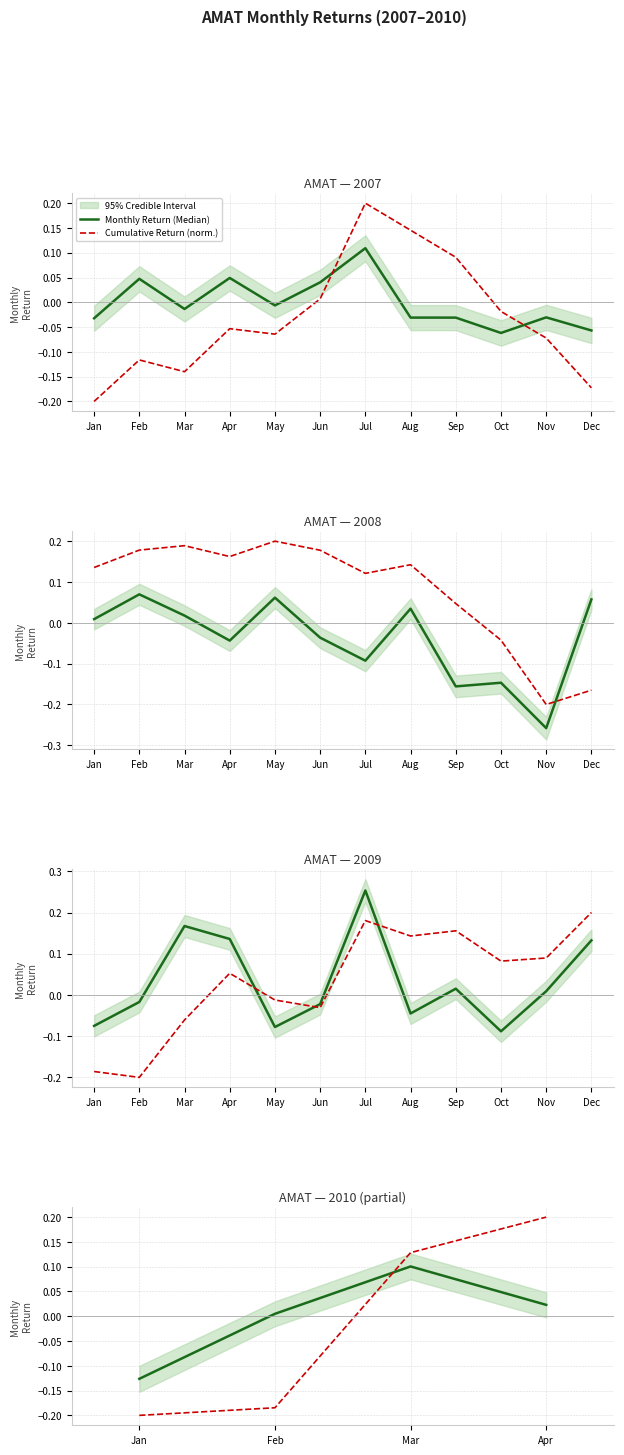

Is this an area chart (filled region under the line)?

No